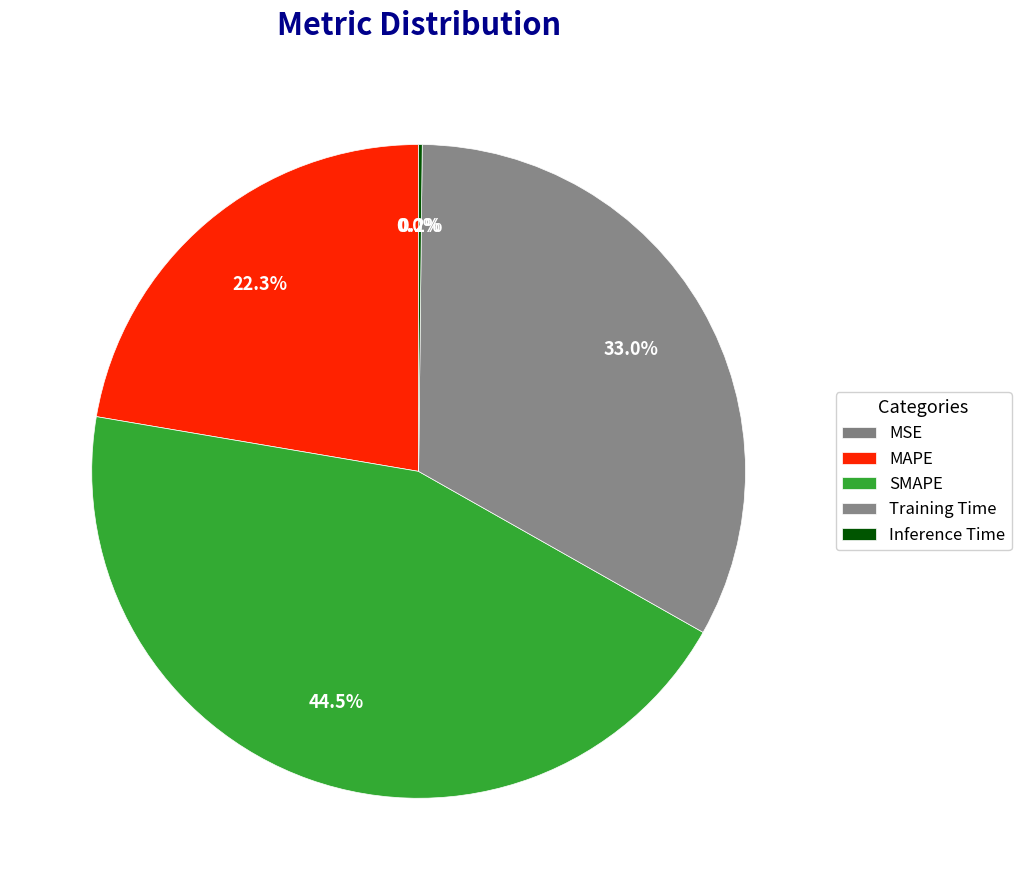

Does MAPE account for over 50% of the chart?

No